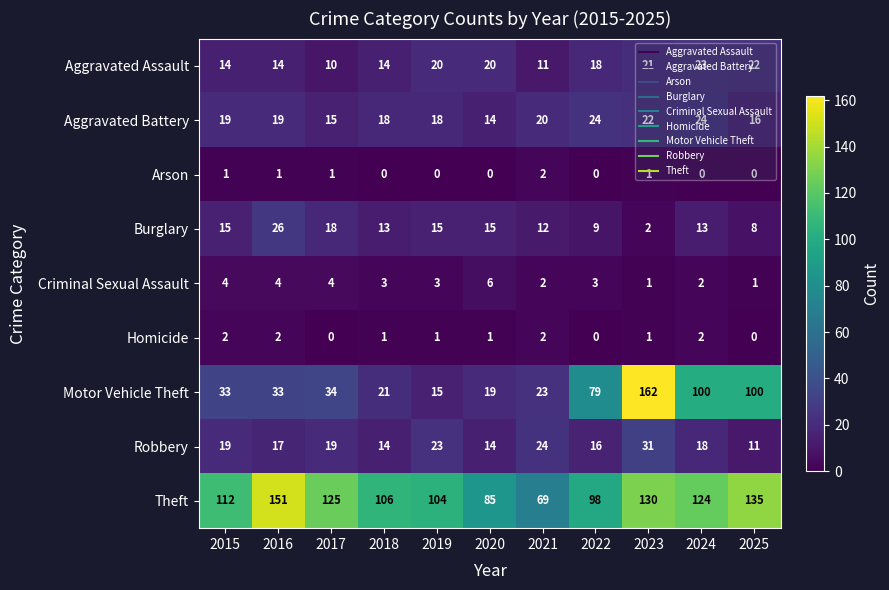

Which series has the largest range (max minus min)?

Motor Vehicle Theft